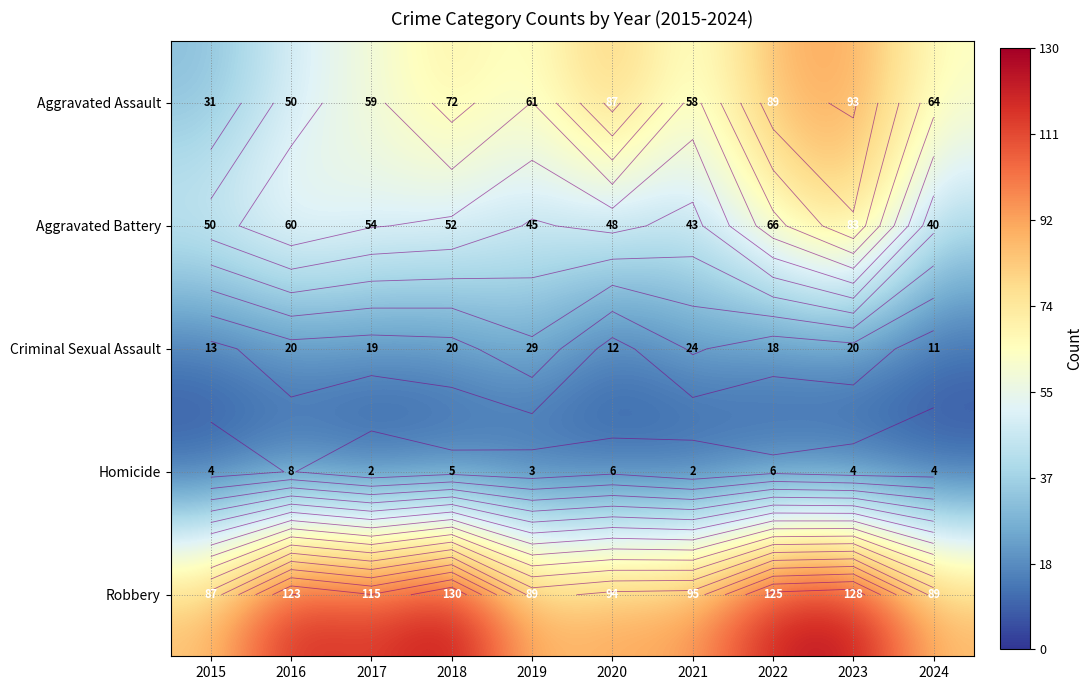

Where is Criminal Sexual Assault nearest to the value 20?

2016